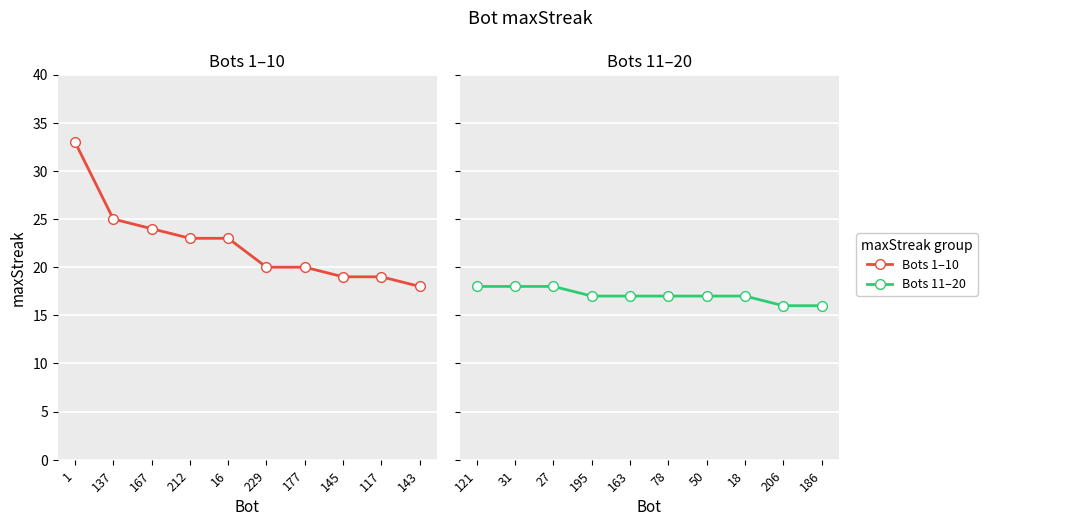

What position from the right is 137?

9